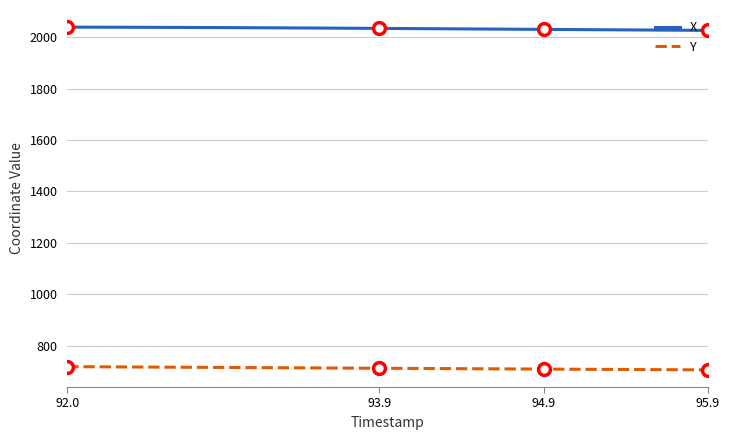

True or false: Y and X cross at least once.

False